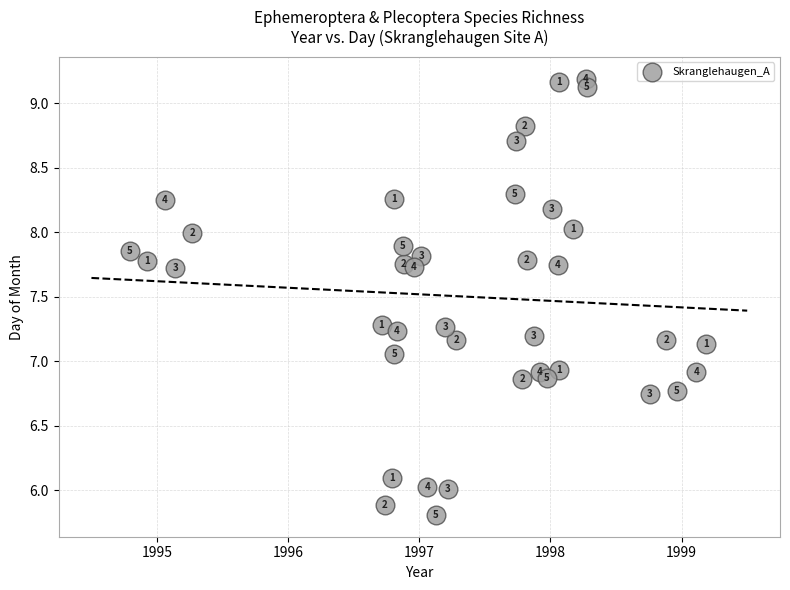

What is the range of X values (max minus min)?

4.4